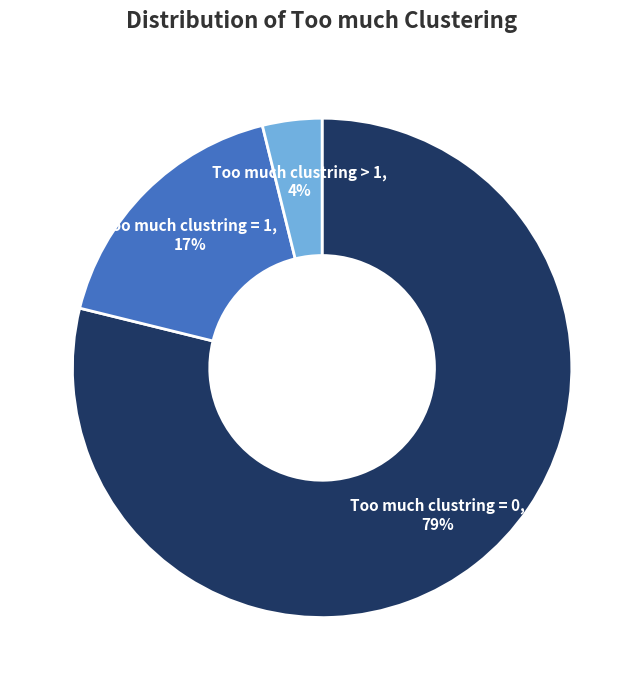

To the nearest percent, what is the difference between the largest and smallest slice percentages?

75%